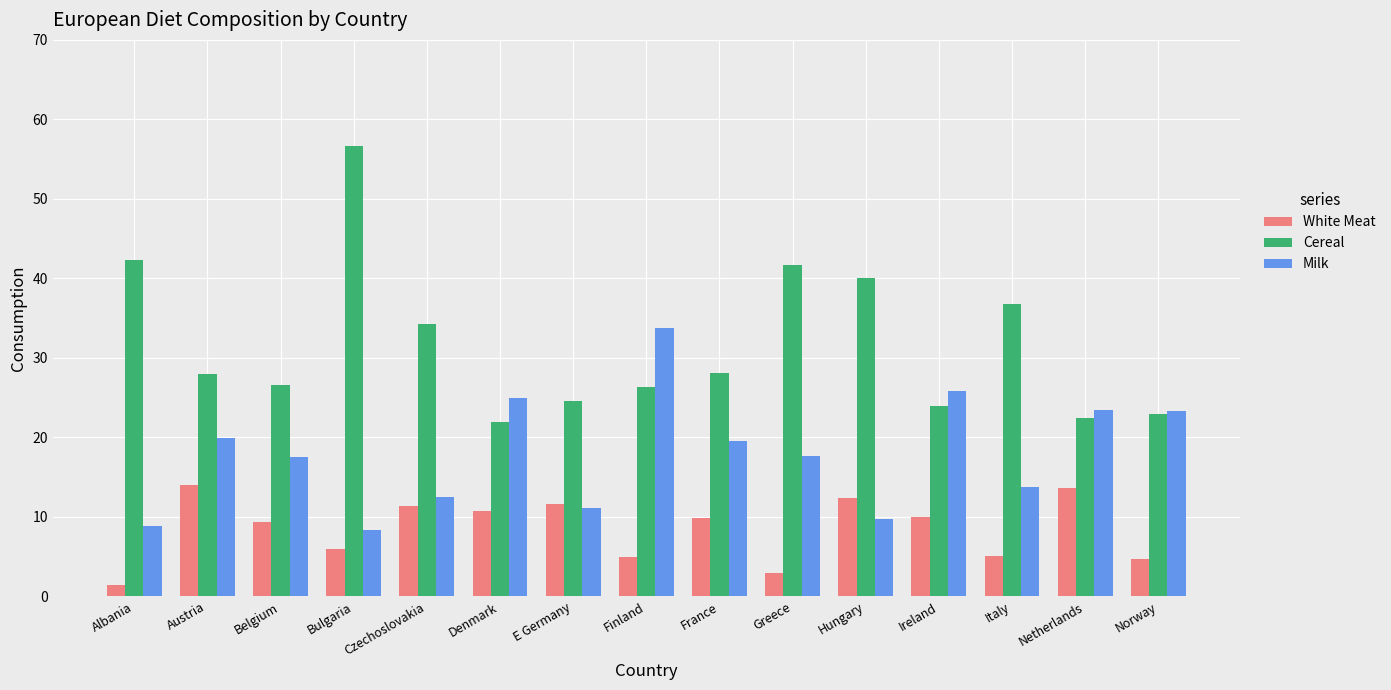

Which series has the widest spread of values?

Cereal